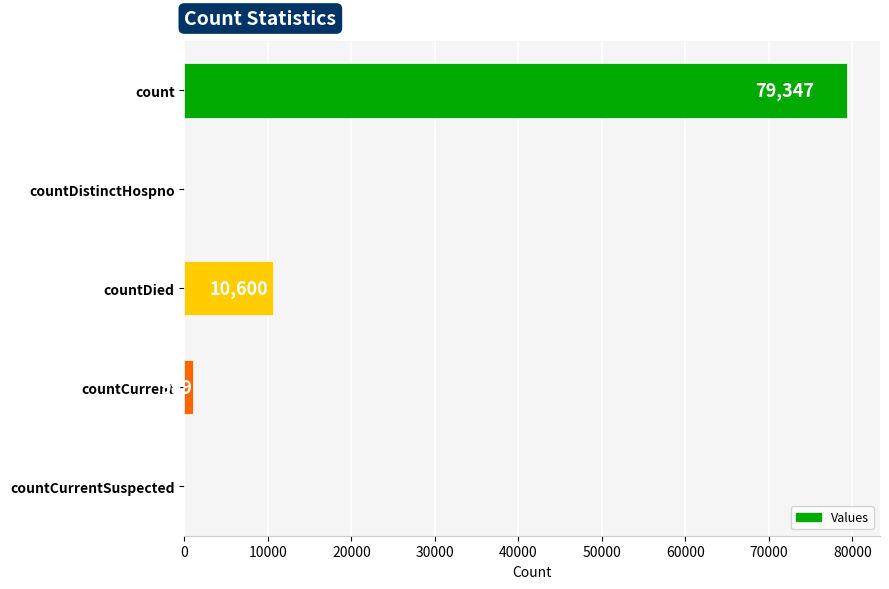

Reading top to bottom, list all the values displayed in this chart.

count=79347	countDistinctHospno=0	countDied=10600	countCurrent=999	countCurrentSuspected=0